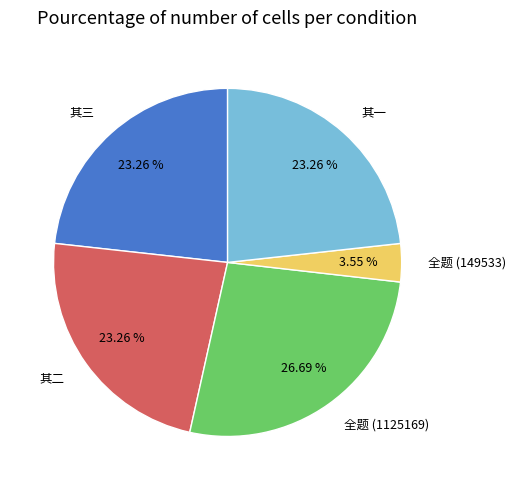

Approximately how many times larger is the value at 全题 (1125169) compared to 其二?

1.1